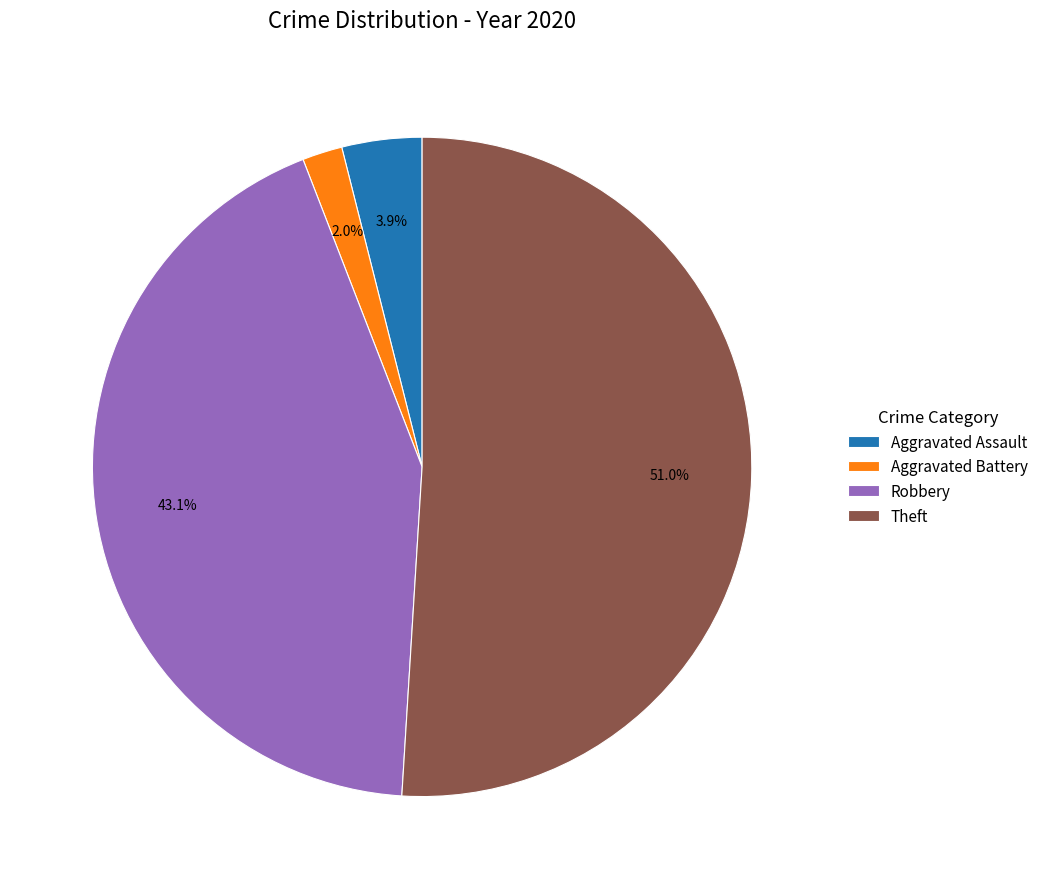

Which category accounts for the majority?

Theft